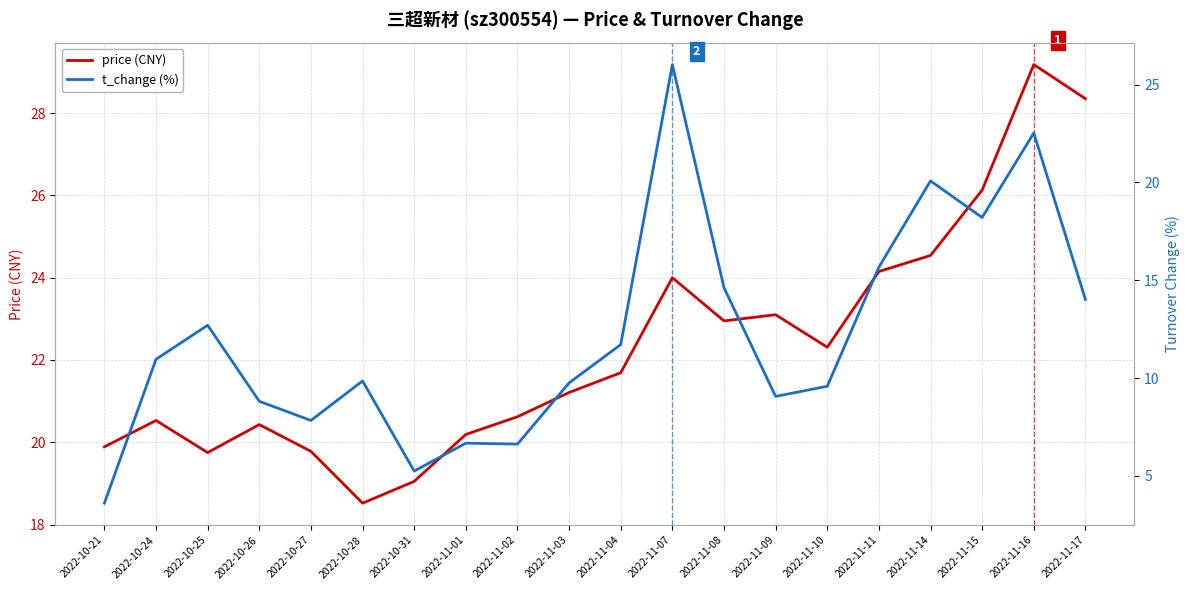

Which series ends up on top after the final intersection of t_change (%) and price (CNY)?

price (CNY)